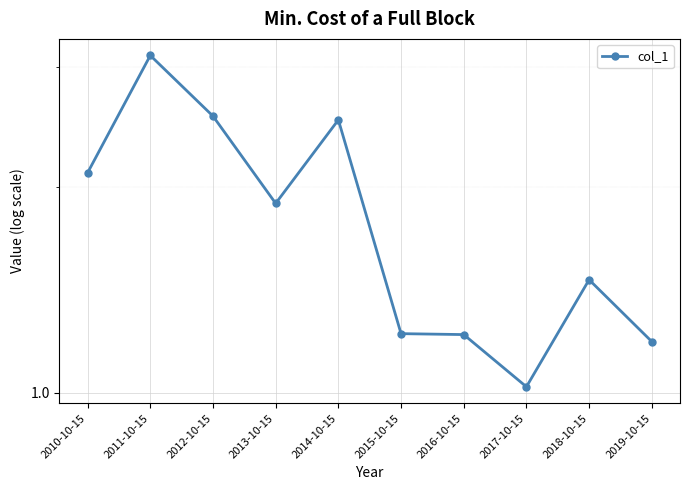

List the labels in order of value, smallest first.

2017-10-15, 2019-10-15, 2016-10-15, 2015-10-15, 2018-10-15, 2013-10-15, 2010-10-15, 2014-10-15, 2012-10-15, 2011-10-15